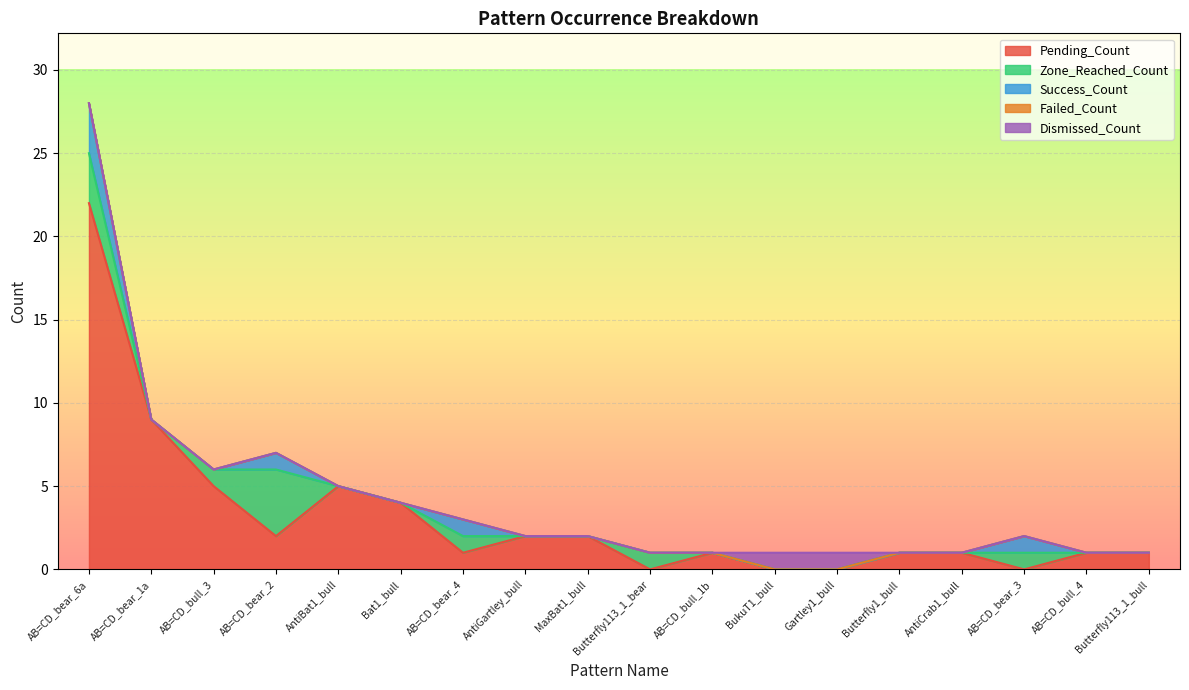

Reading left to right, what are all the values shown in this chart?

Pending_Count: 22	9	5	2	5	4	1	2	2	0	1	0	0	1	1	0	1	1
Zone_Reached_Count: 3	0	1	4	0	0	1	0	0	1	0	0	0	0	0	1	0	0
Success_Count: 3	0	0	1	0	0	1	0	0	0	0	0	0	0	0	1	0	0
Failed_Count: 0	0	0	0	0	0	0	0	0	0	0	0	0	0	0	0	0	0
Dismissed_Count: 0	0	0	0	0	0	0	0	0	0	0	1	1	0	0	0	0	0